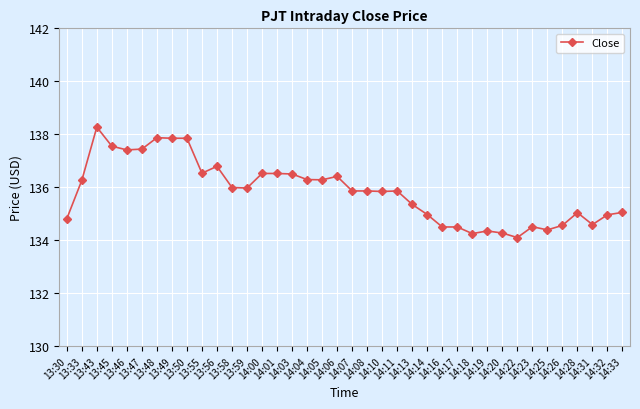

What is the value of the 36th point from the left?

134.6